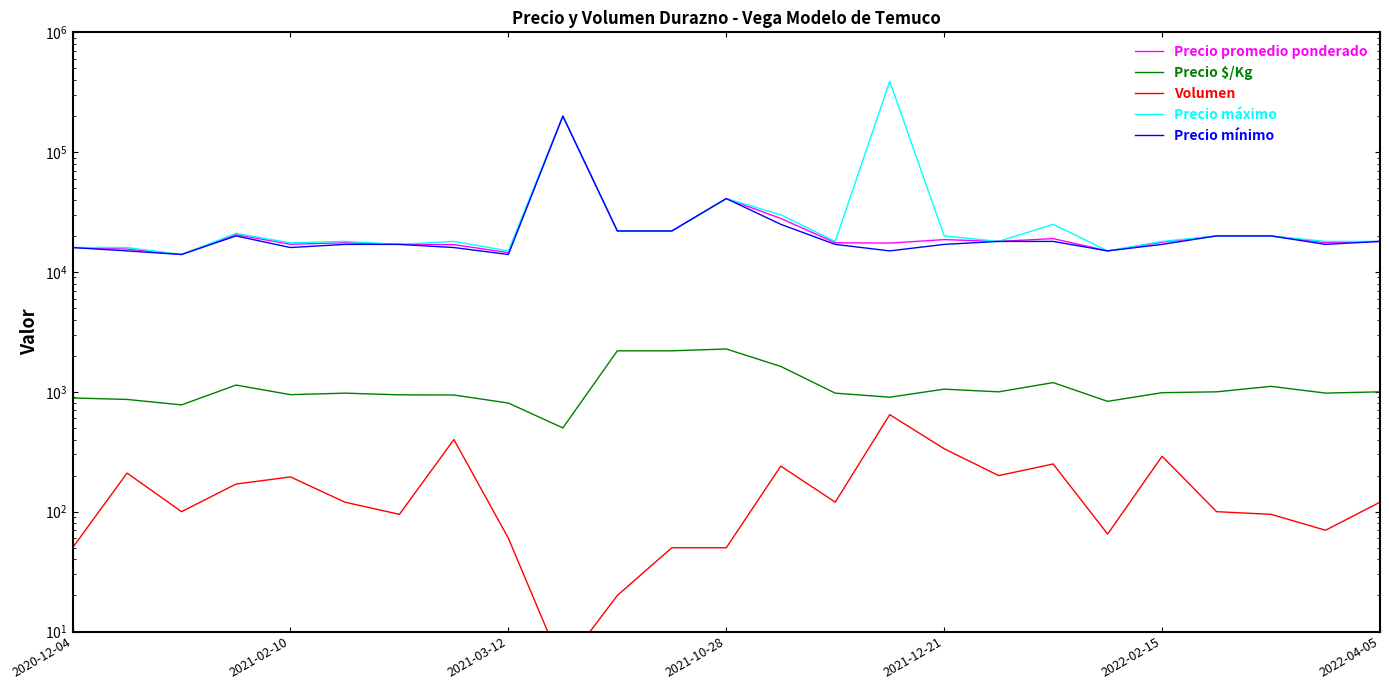

What is the sum of all Volumen values?

4055